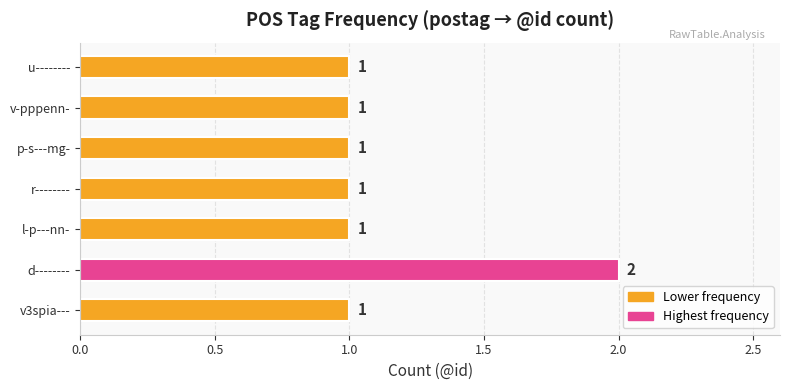

Count the number of data series in this chart.

1